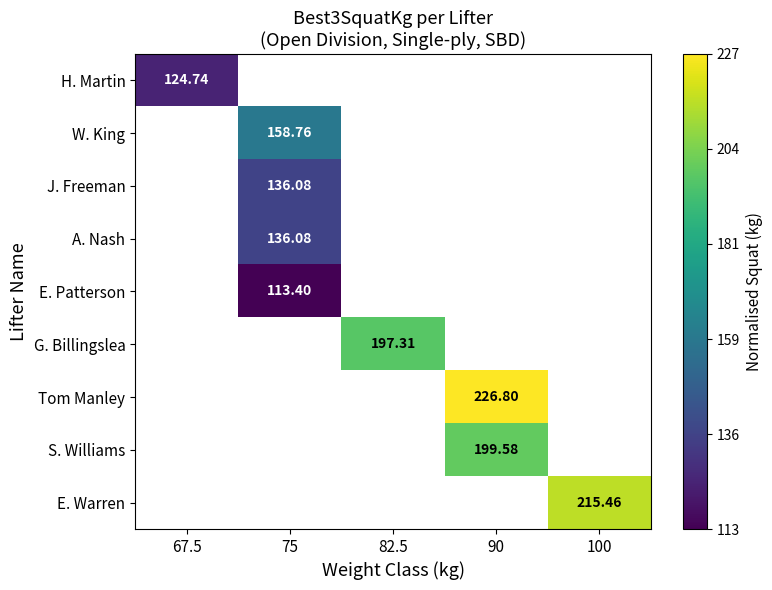

Which label corresponds to the largest value in the chart?

90